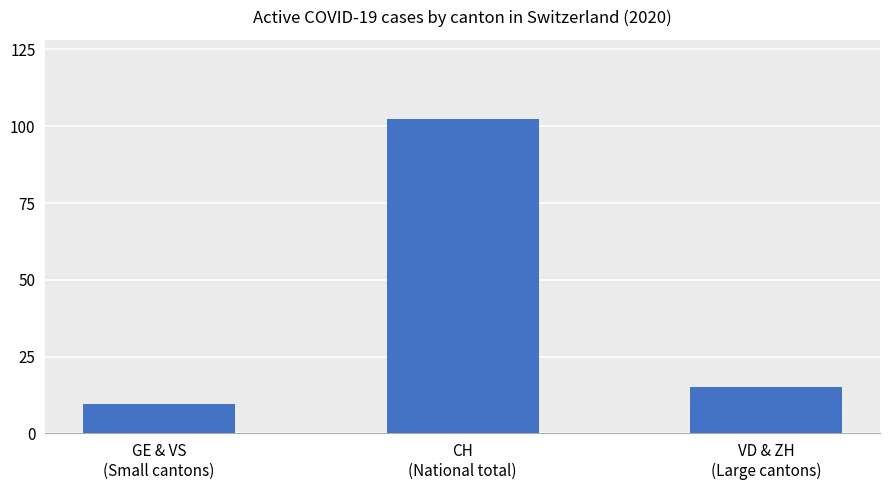

Rank the categories by value from highest to lowest.

CH
(National total), VD & ZH
(Large cantons), GE & VS
(Small cantons)